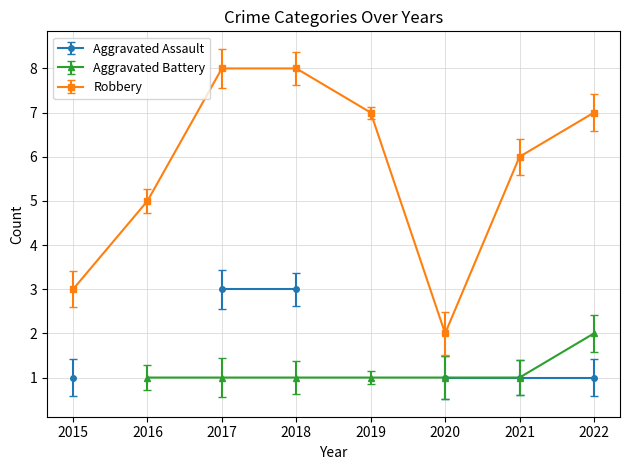

The Robbery series shows 7 at 2022. True or false?

True